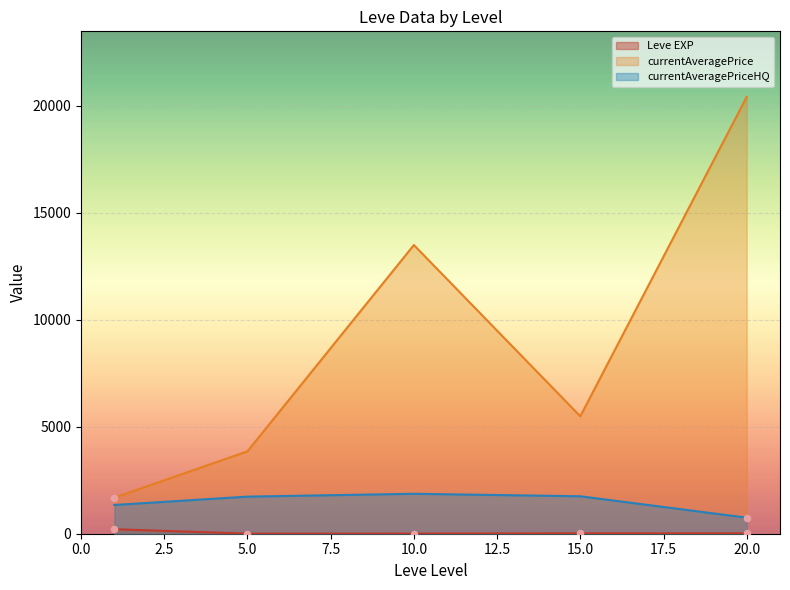

Which series has the largest total across all categories?

currentAveragePrice